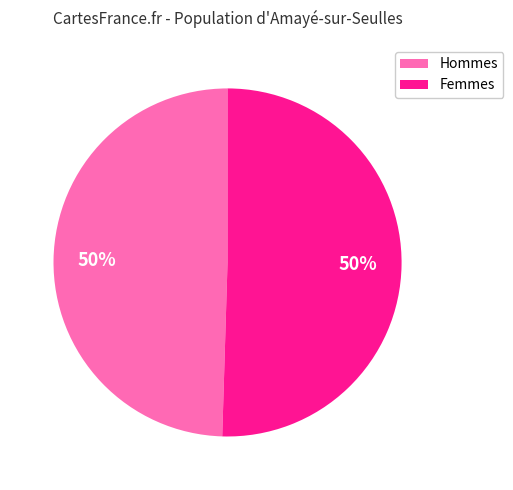

To the nearest percent, what is the average slice percentage?

50%